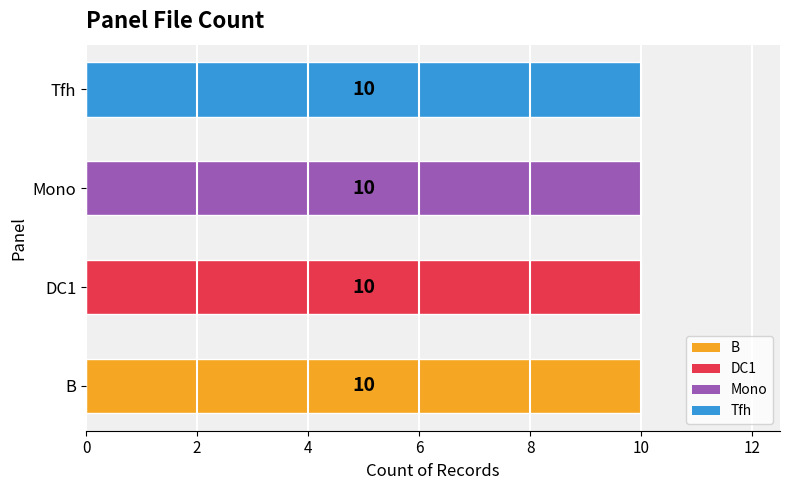

Are the bars grouped side by side (vs. stacked)?

Yes